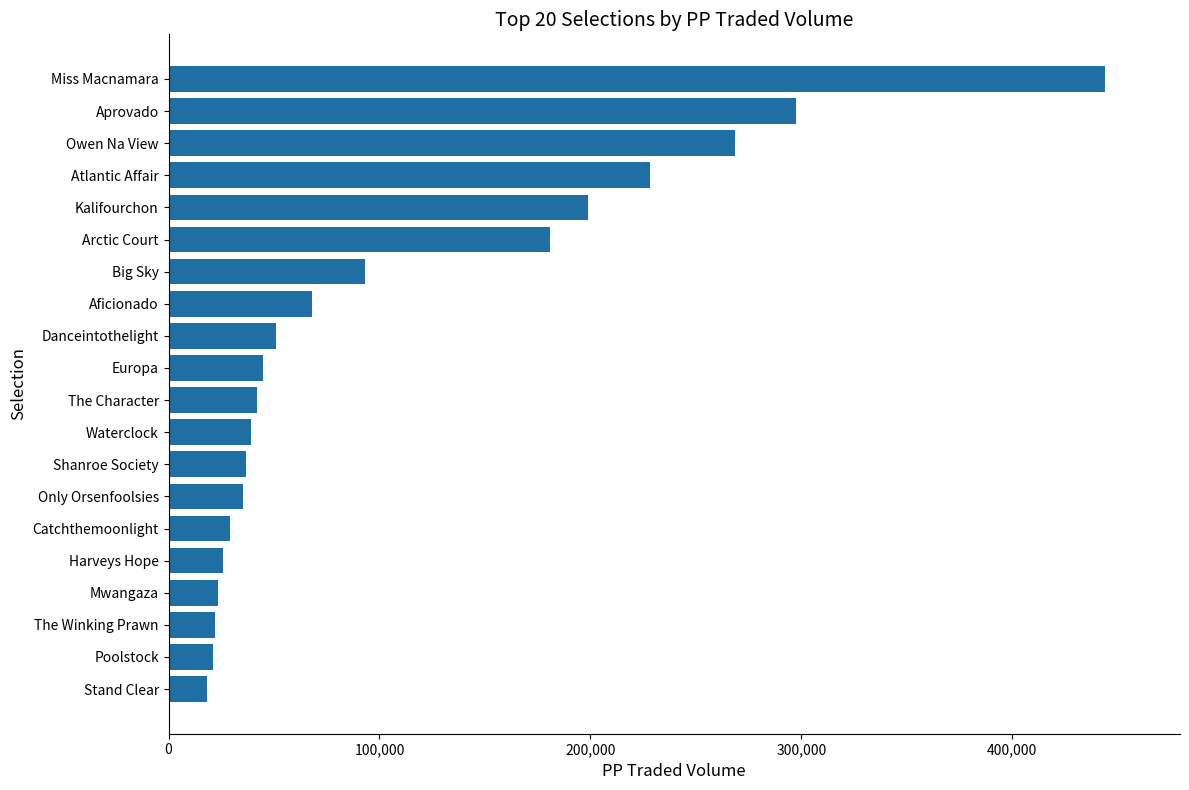

What is the approximate value at Europa?

44723.1